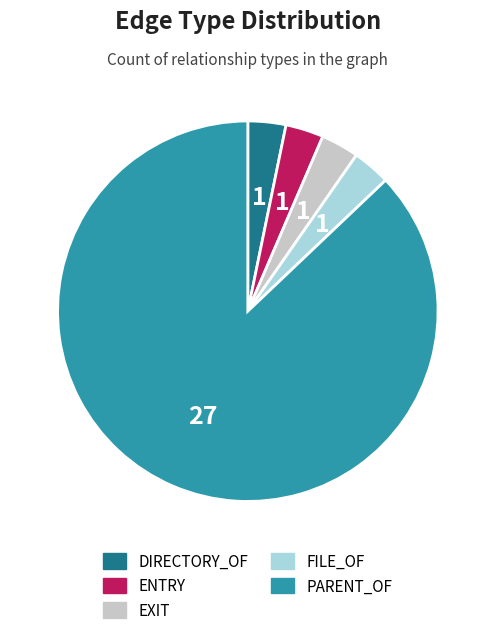

Is the sum of ENTRY and EXIT greater than half?

No